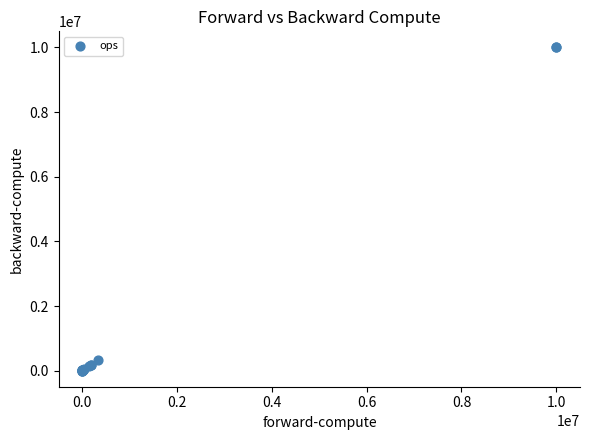

What Y value in the scatter plot is closest to 5001183?

324005.7